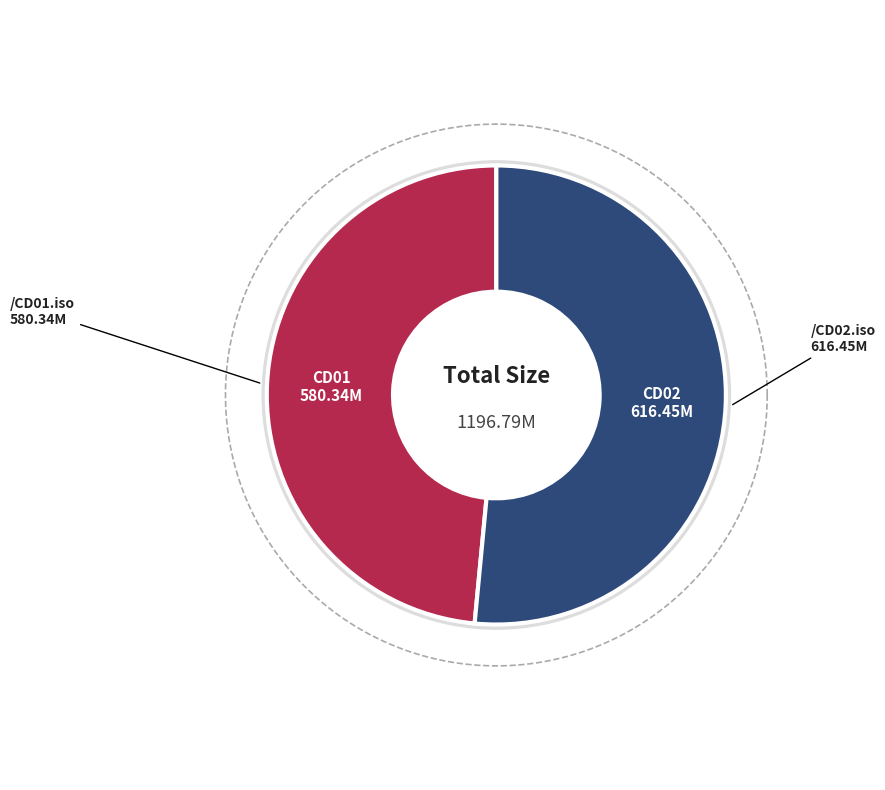

Rank the categories by value from lowest to highest.

/CD01.iso, /CD02.iso